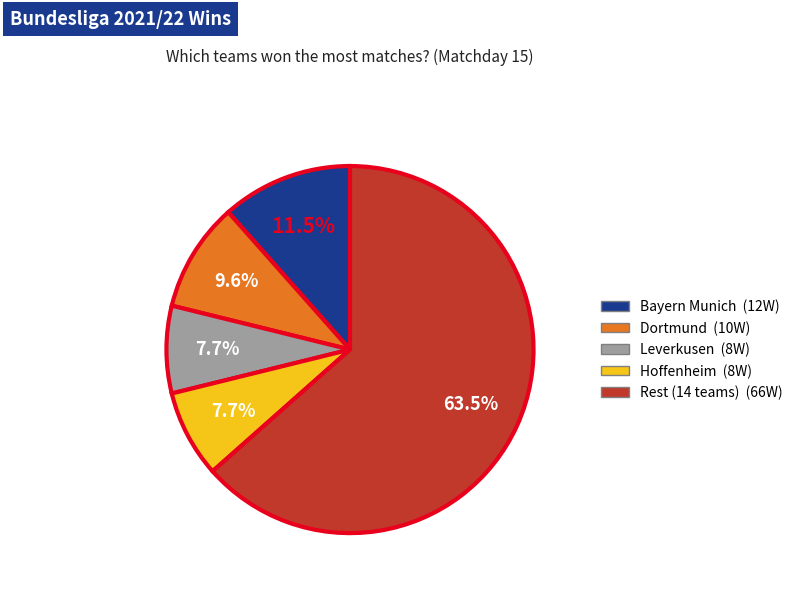

Does any single category account for the majority?

Yes